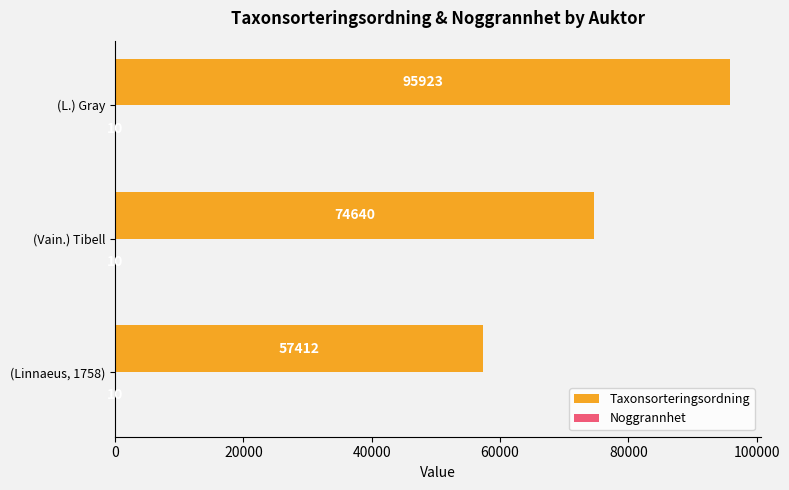

At which label does Taxonsorteringsordning reach its peak?

(L.) Gray